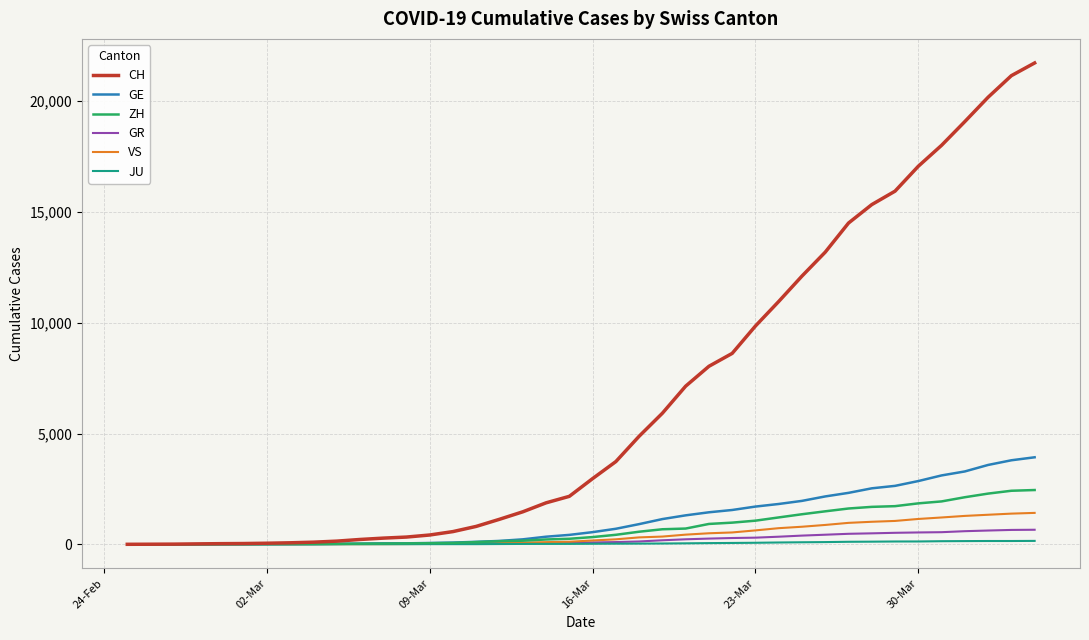

Which series has the largest total across all categories?

CH